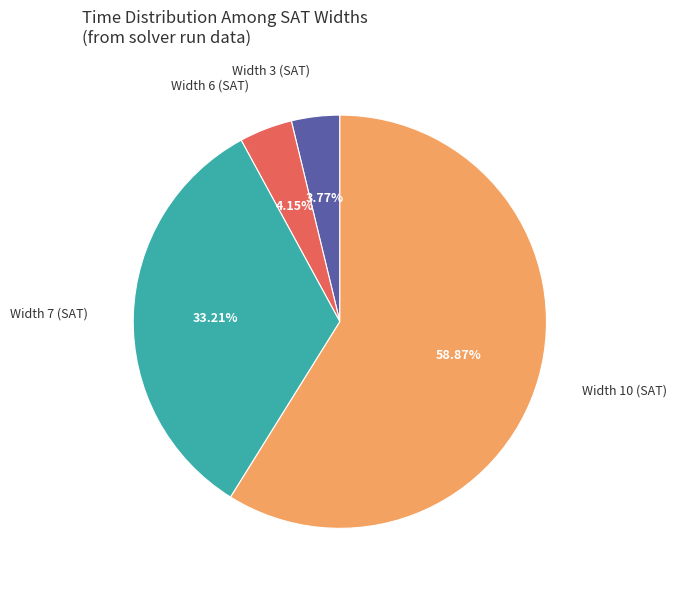

To the nearest percent, what percentage of the pie is Width 7 (SAT)?

33%